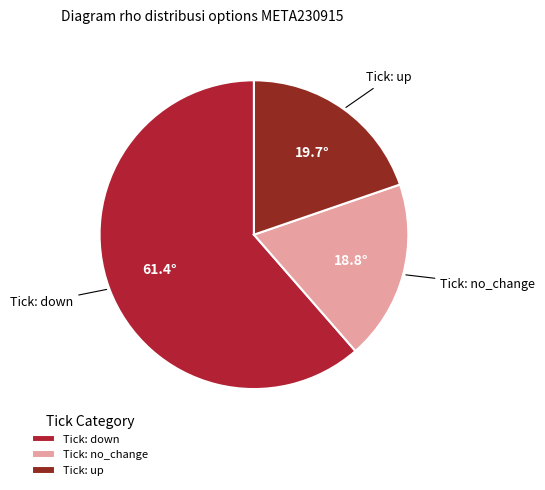

How many slices are in this pie chart?

3